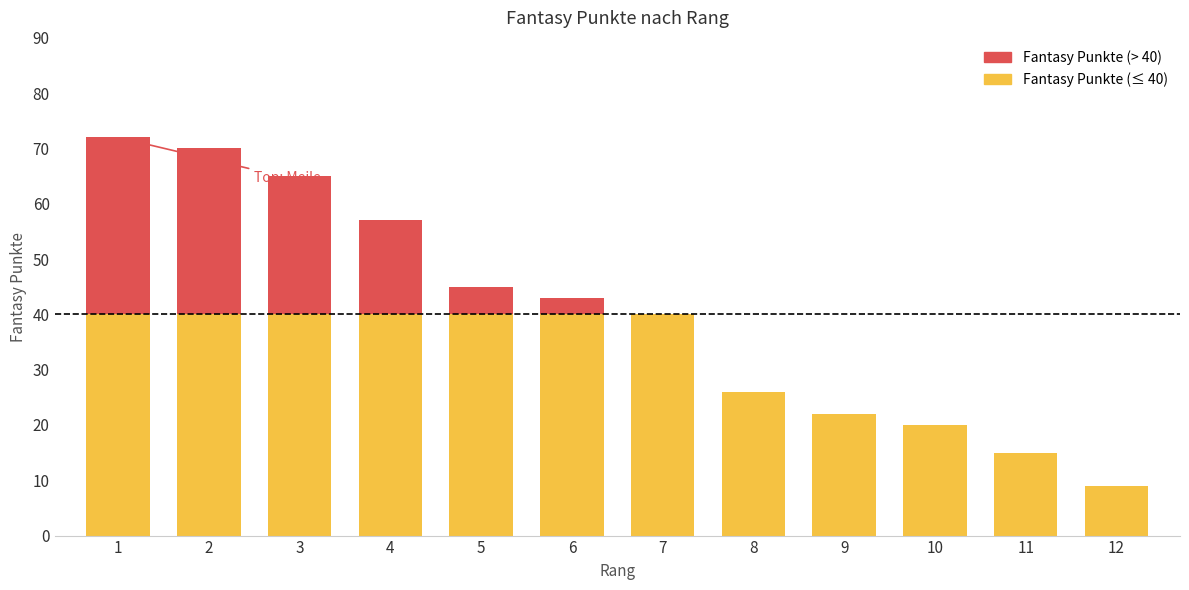

How many bars are there in total?

12